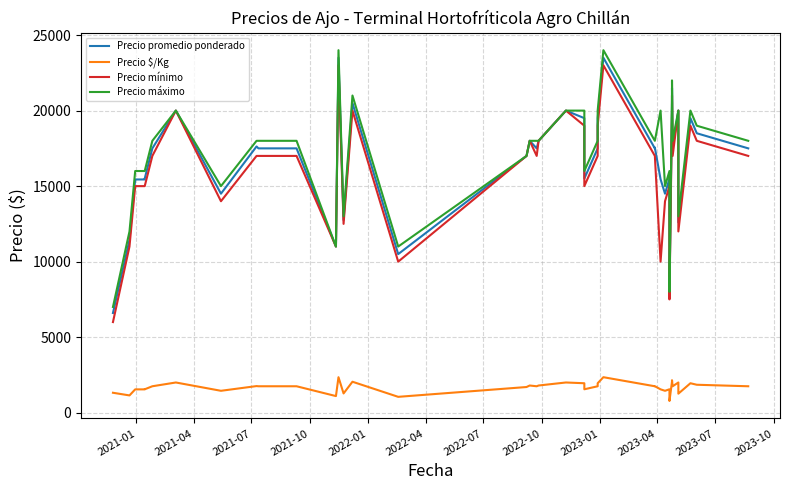

What are all the series names shown in the legend?

Precio promedio ponderado, Precio $/Kg, Precio mínimo, Precio máximo